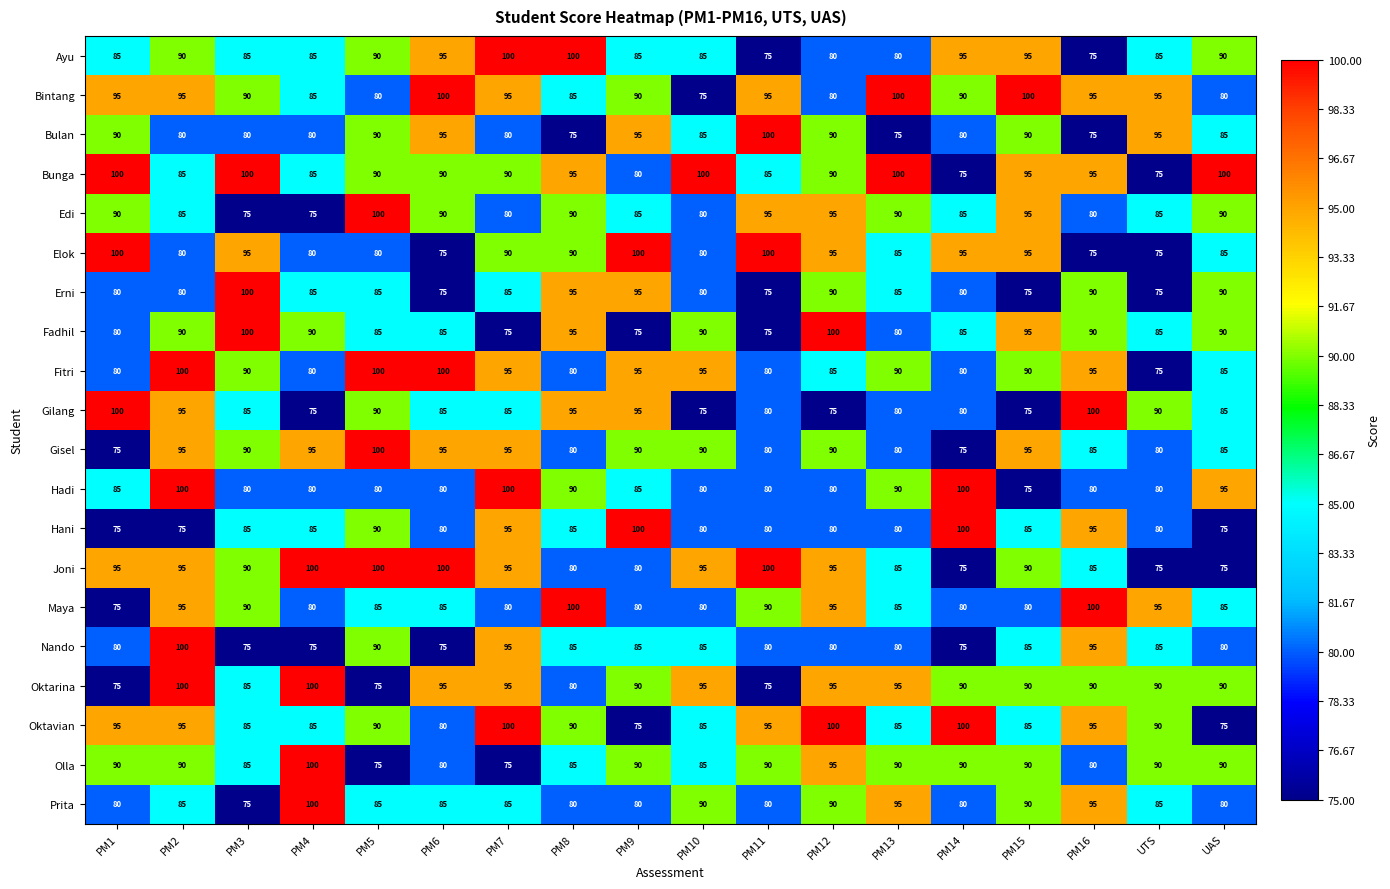

Between PM1 and PM8, which series saw the biggest shift?

Maya